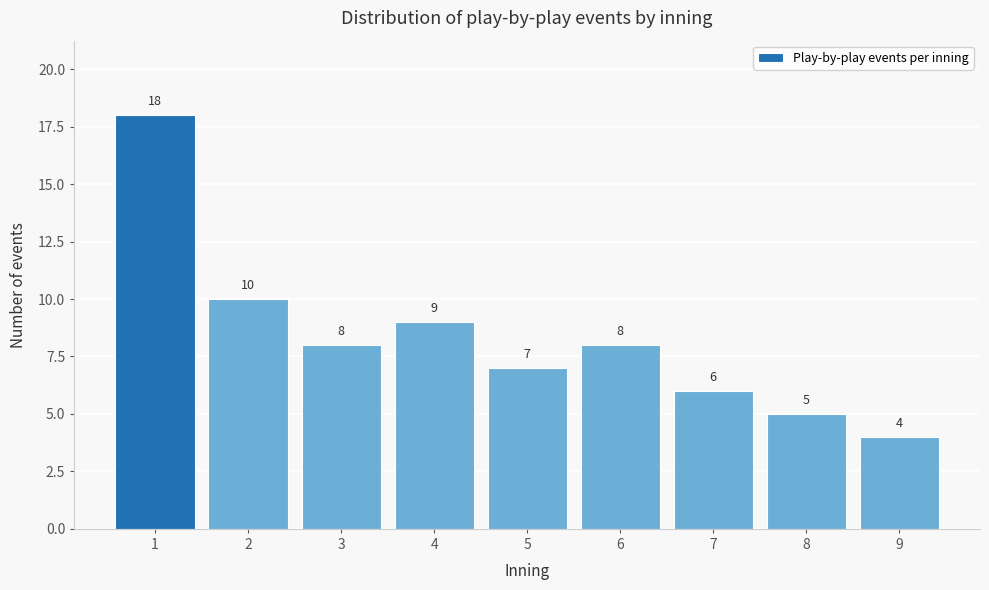

Reading left to right, what are all the values shown in this chart?

1=18	2=10	3=8	4=9	5=7	6=8	7=6	8=5	9=4